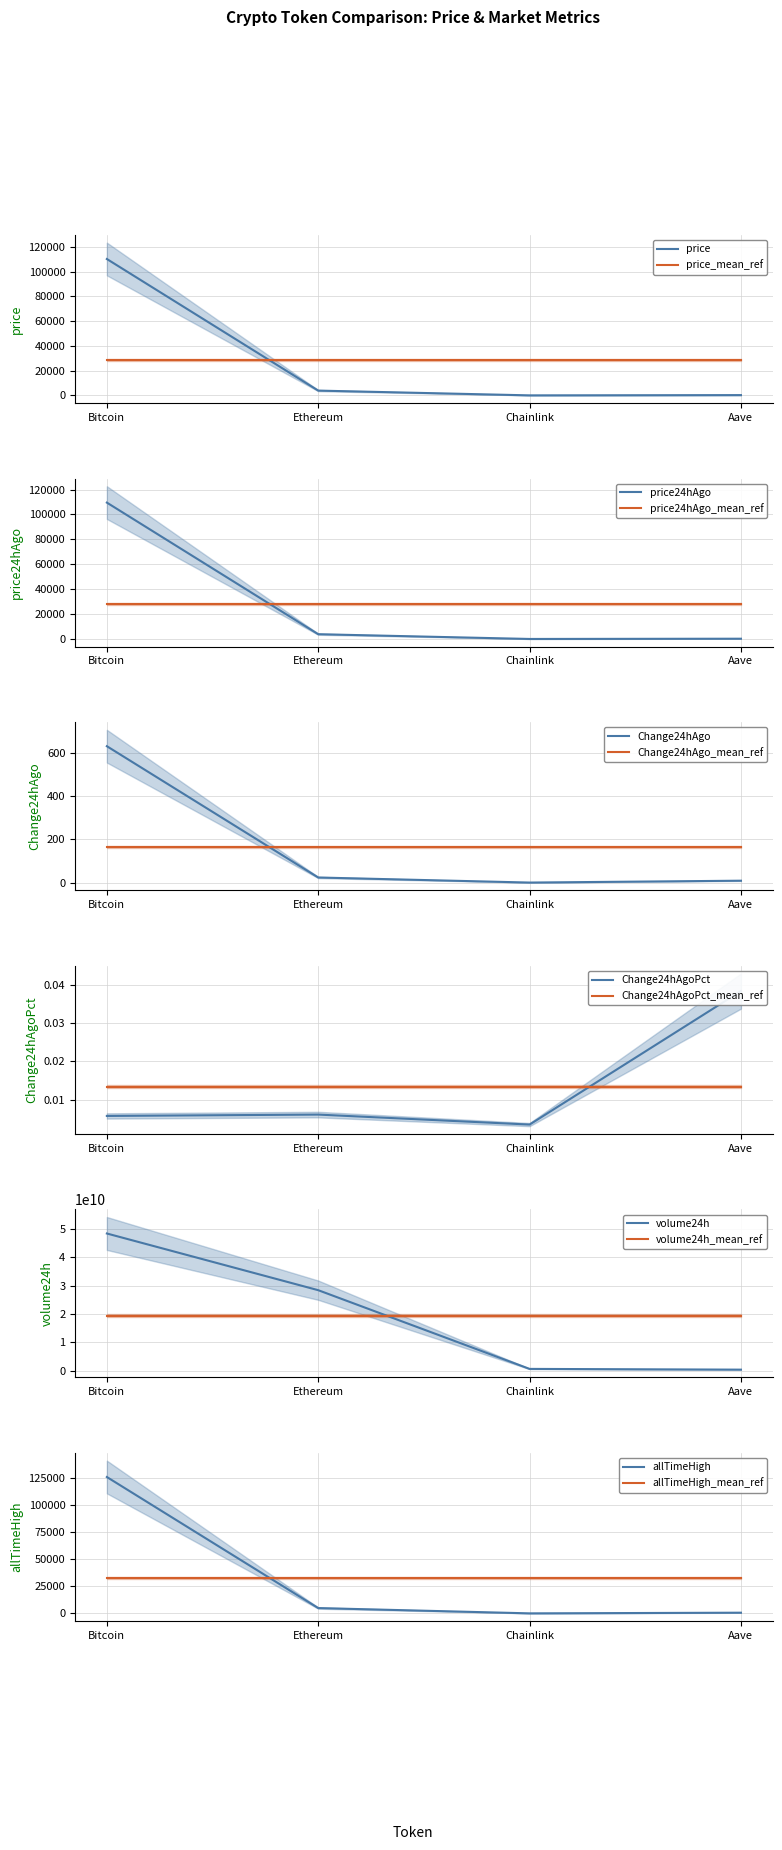

Which has a higher value, Bitcoin or Aave?

Bitcoin